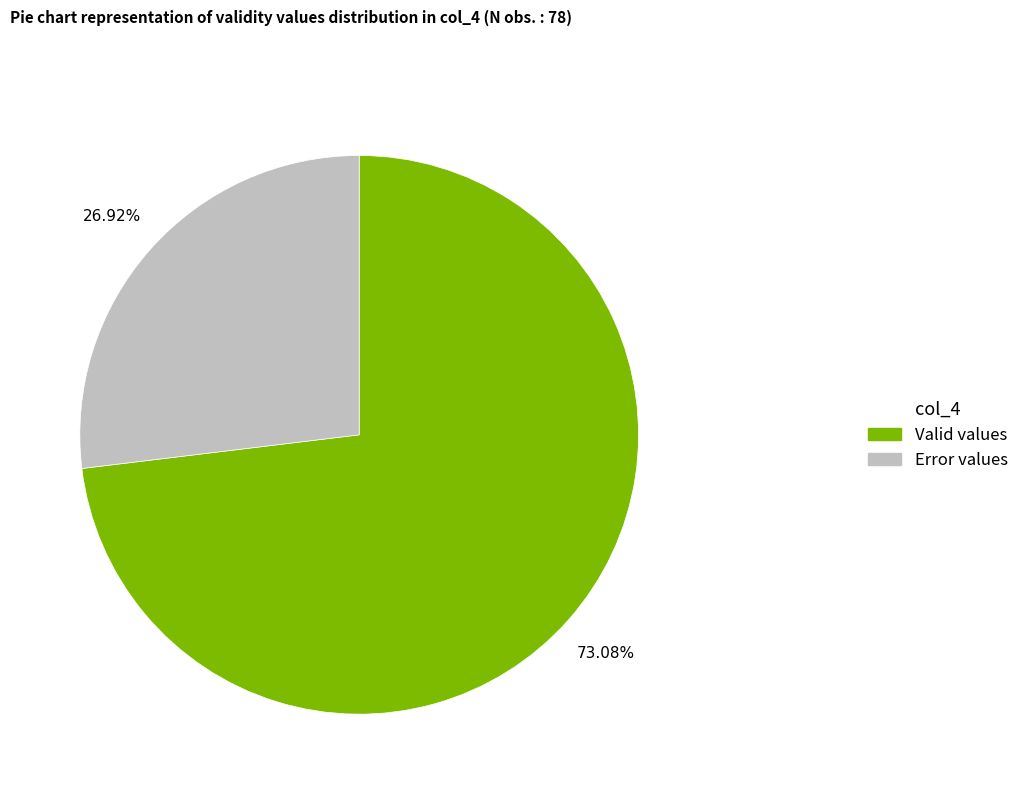

Which has a higher value, Valid values or Error values?

Valid values